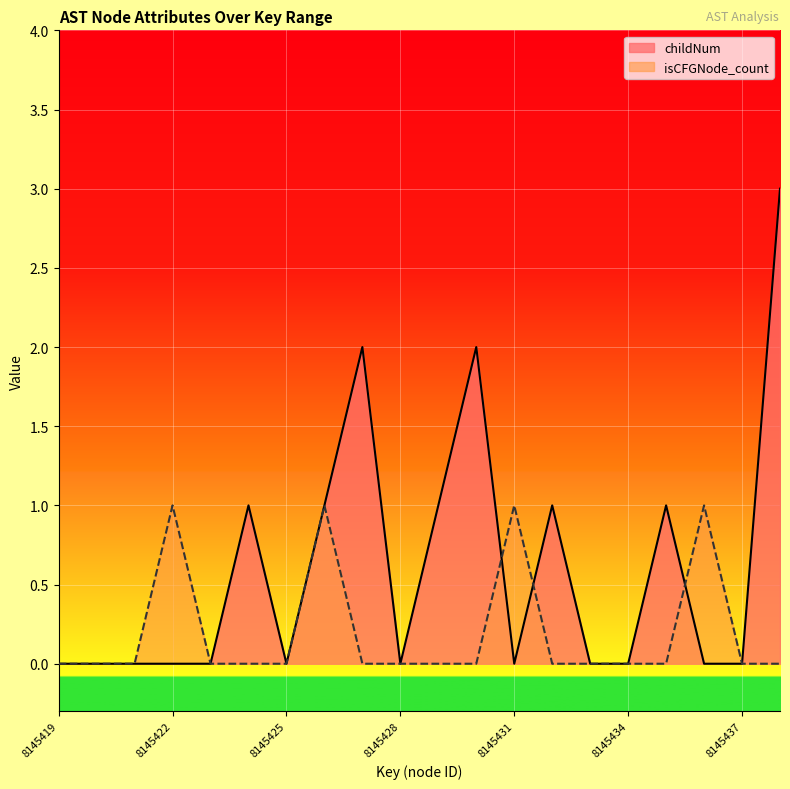

What are all the series names shown in the legend?

childNum, isCFGNode_count